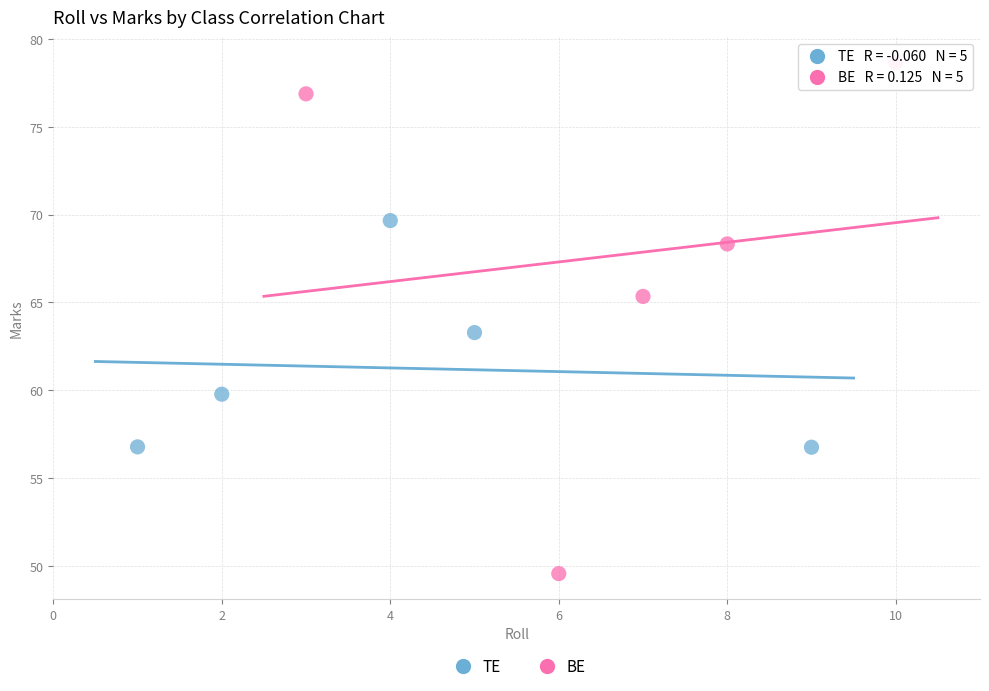

Which series reaches the maximum Y coordinate?

BE